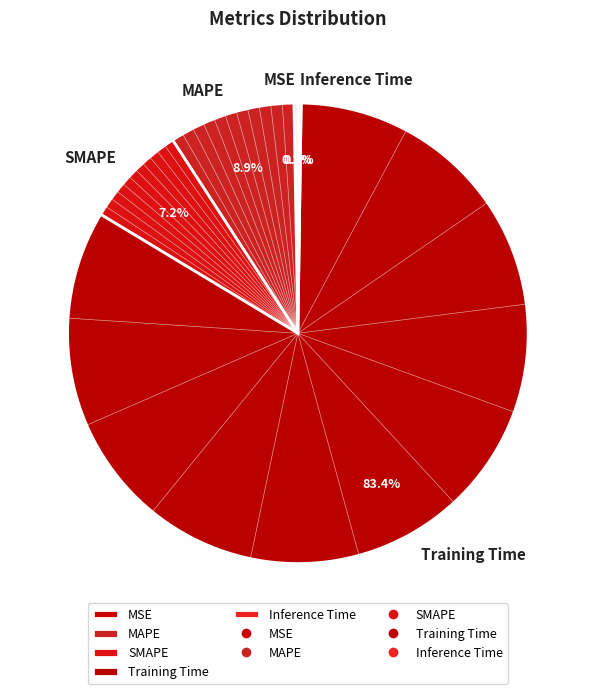

Is Training Time the majority of the pie?

Yes